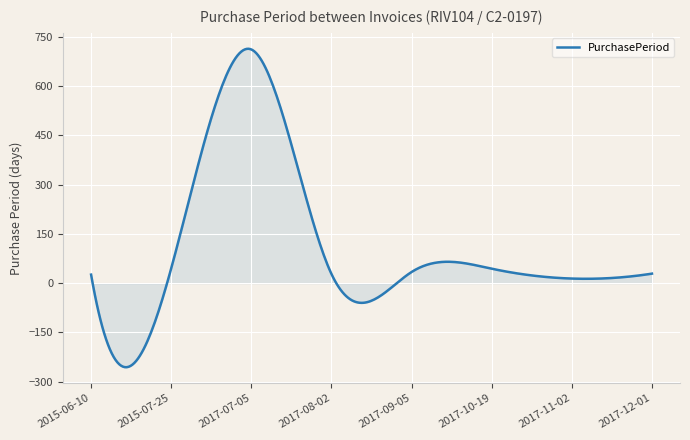

What is the greatest value displayed?

713.1